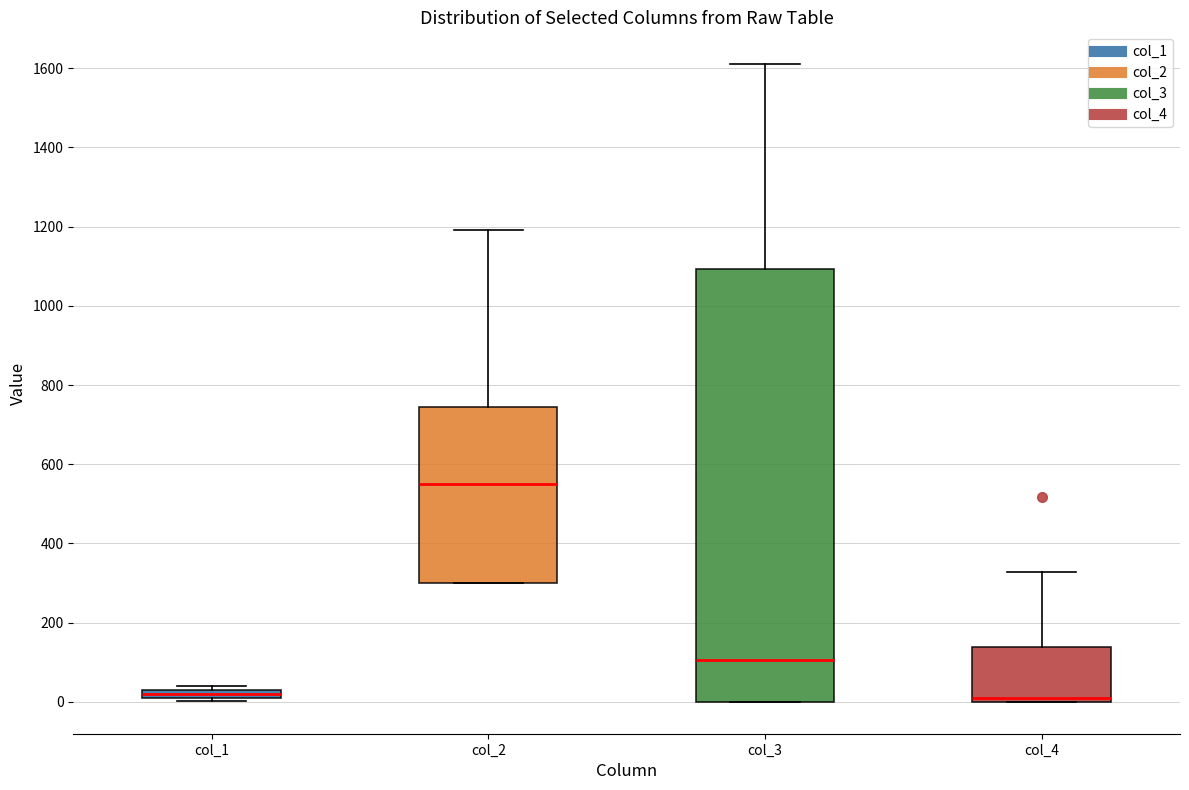

Which box's median line is the highest?

col_2